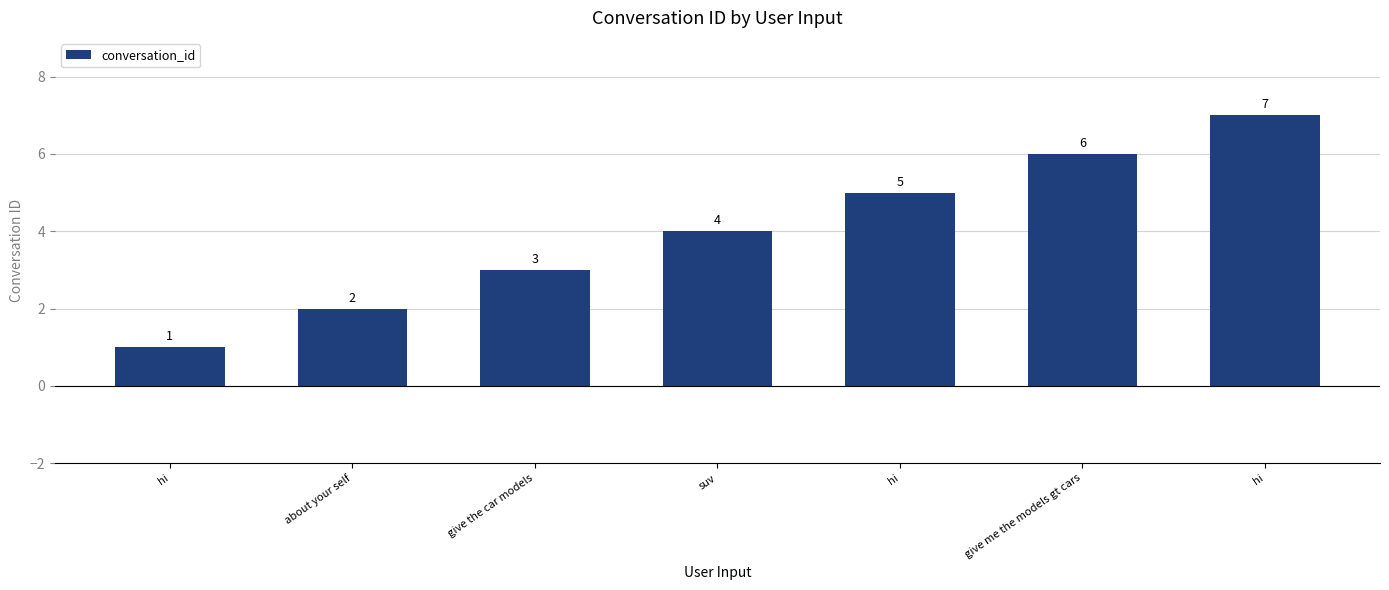

List the labels in order of value, largest first.

hi, give me the models gt cars, hi, suv, give the car models, about your self, hi